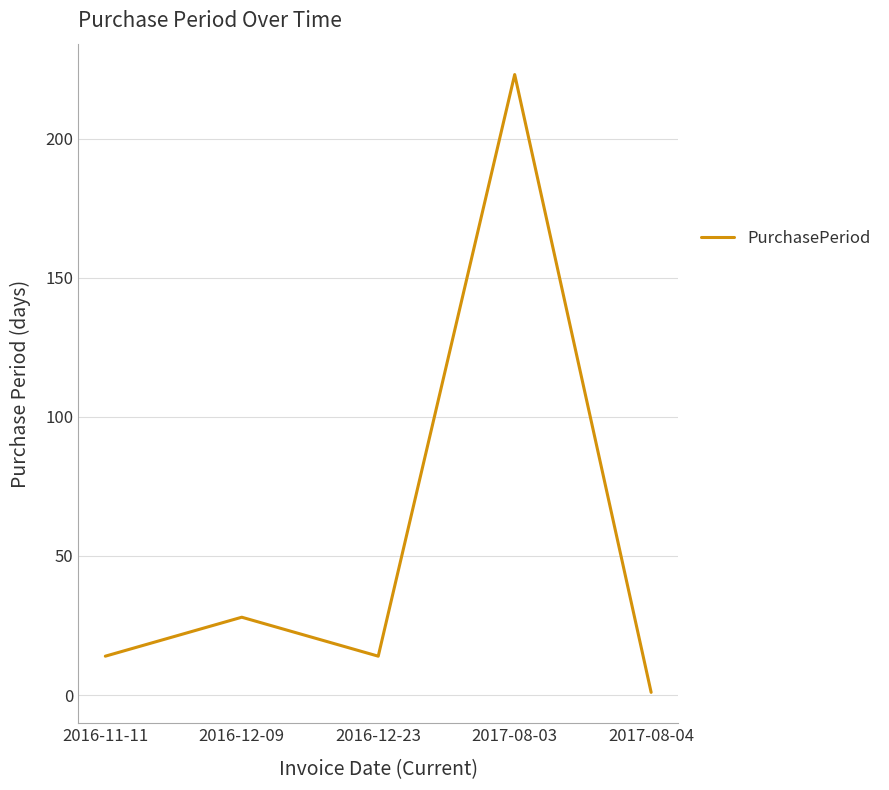

At which category does the data reach its first local peak?

2016-12-09